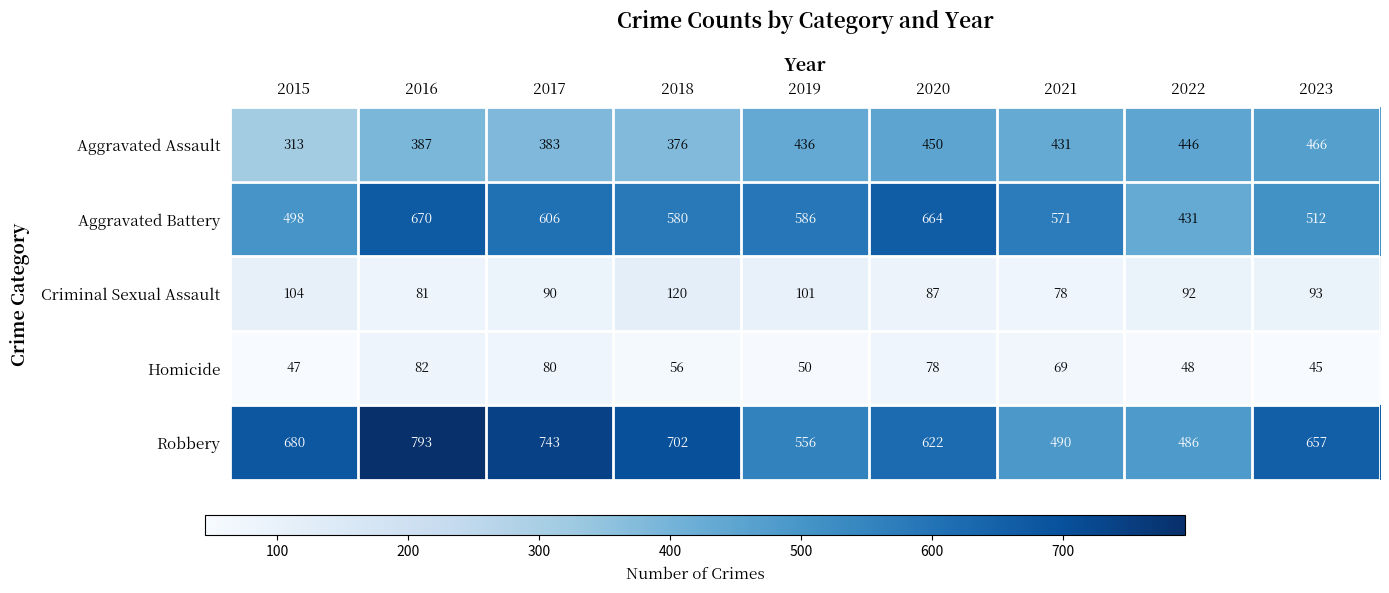

What is the maximum value shown in the chart?

793